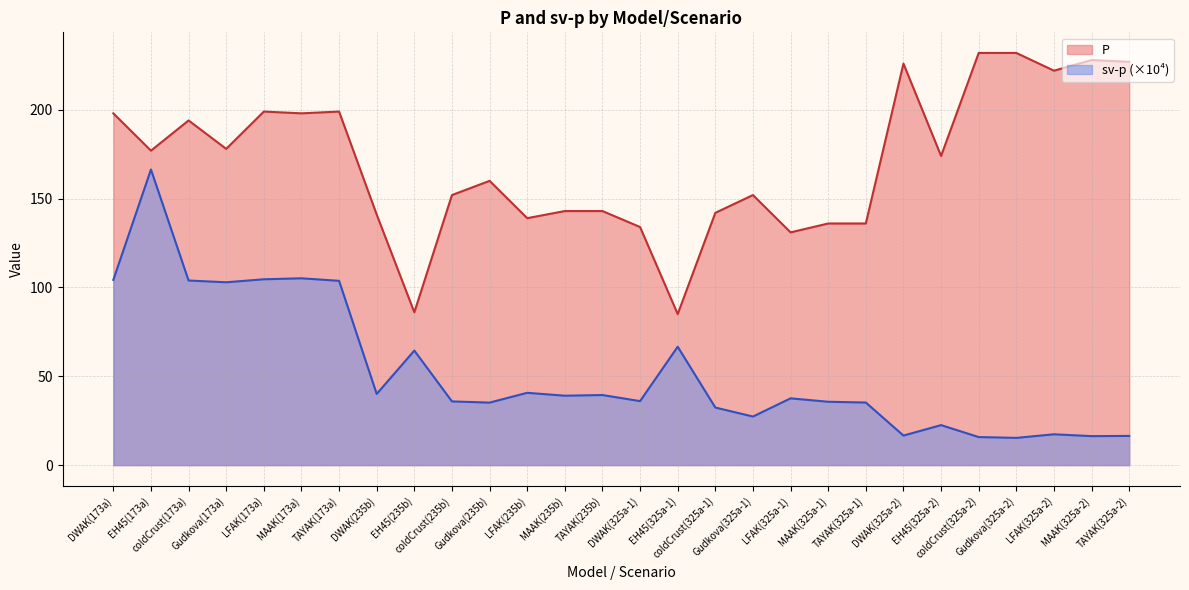

List the series in order of their overall mean, highest first.

P, sv-p (×10⁴)